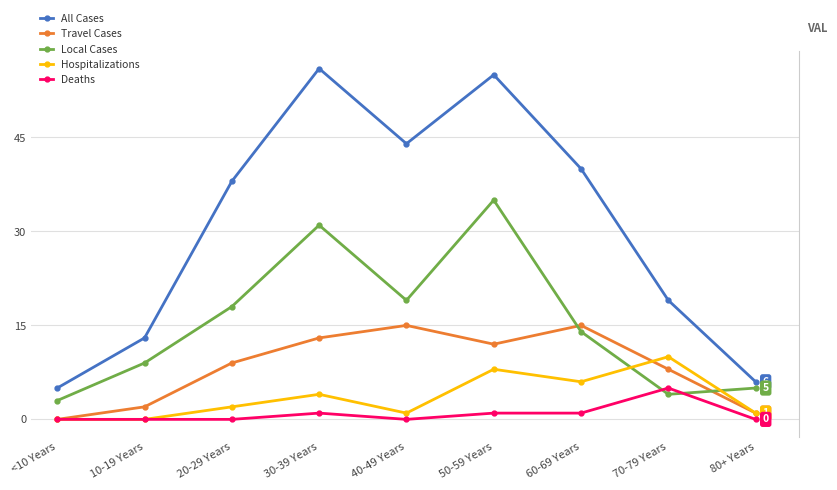

Rank the series at 70-79 Years from highest to lowest value.

All Cases, Hospitalizations, Travel Cases, Deaths, Local Cases